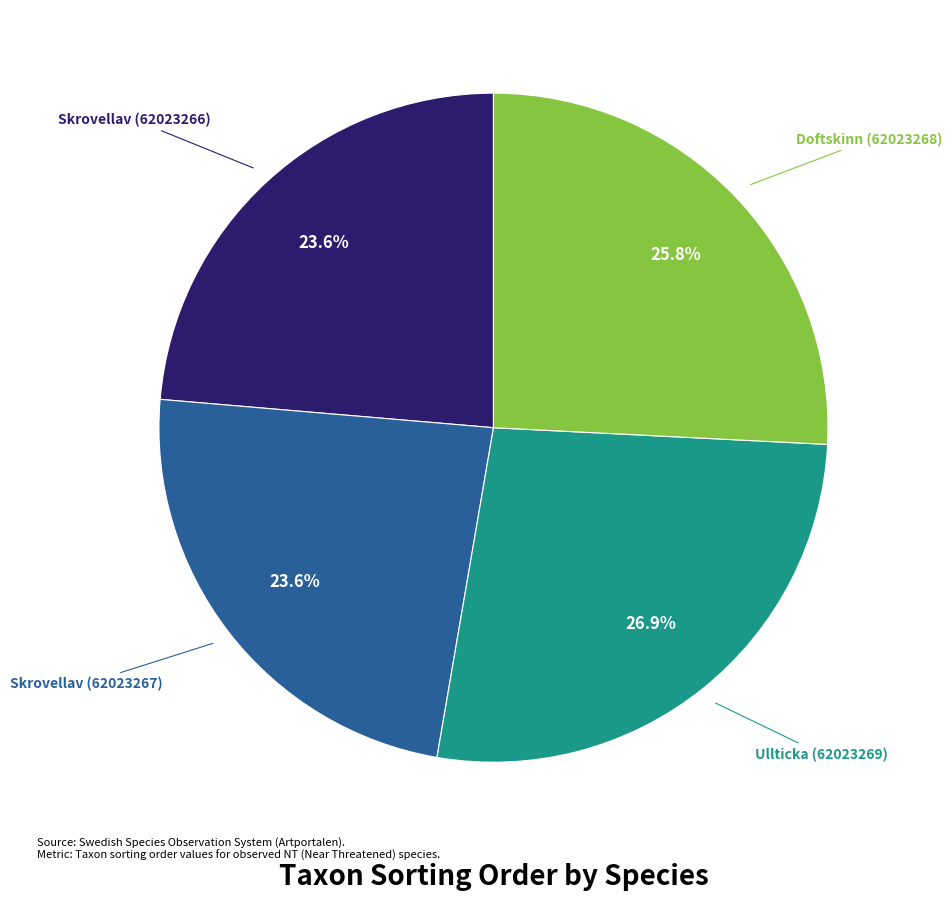

What percentage is the Ullticka (62023269) slice, to the nearest percent?

27%